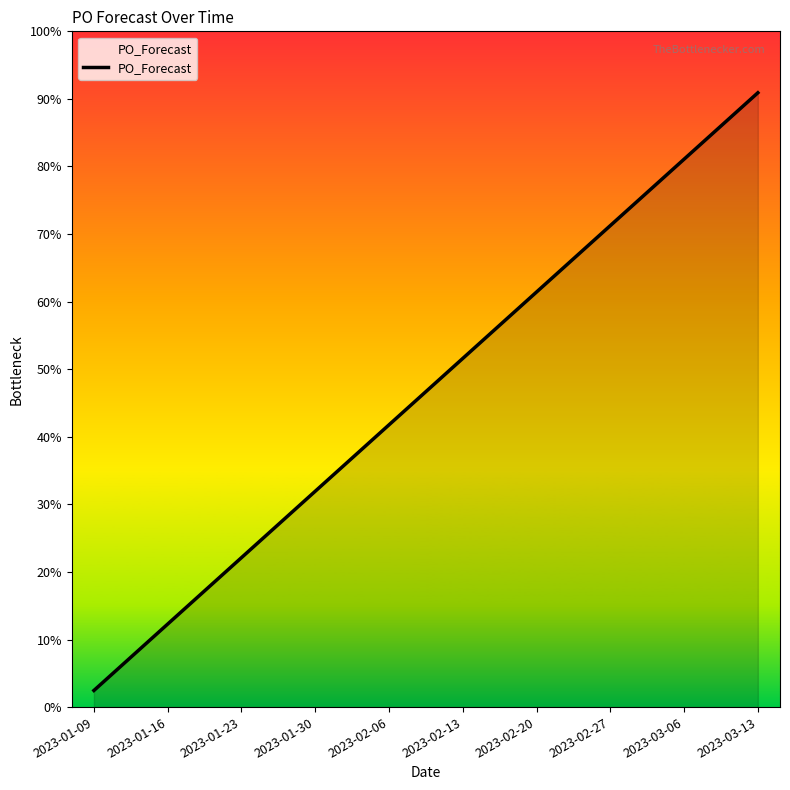

Is this an area chart (filled region under the line)?

Yes